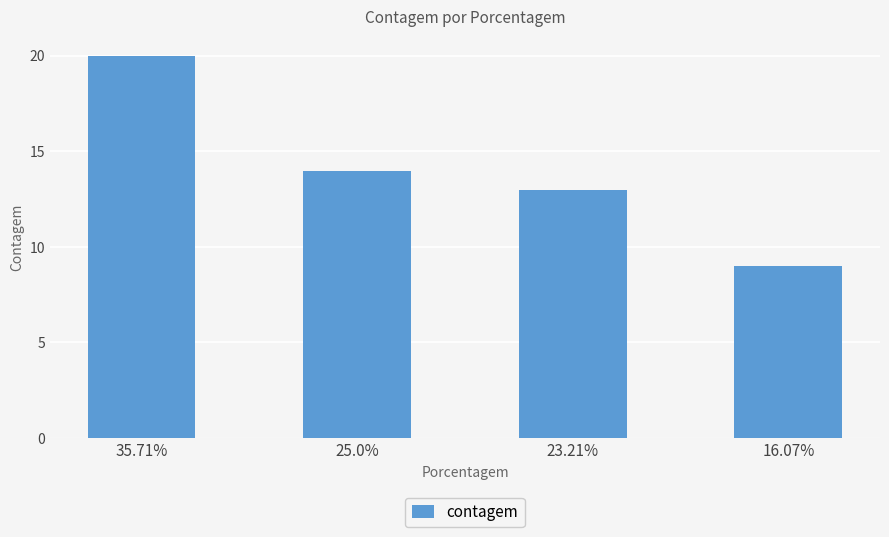

How many bars are there in total?

4